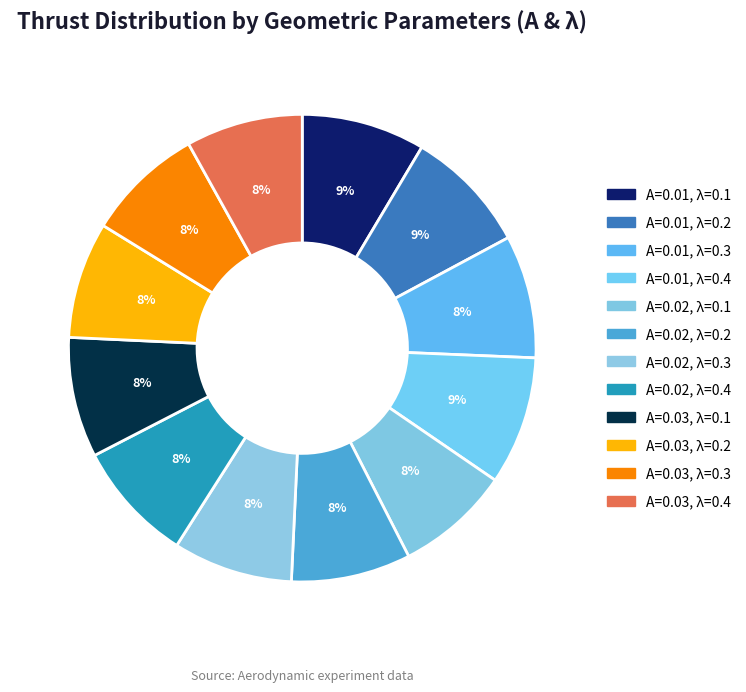

What percentage is the A=0.02, λ=0.4 slice, to the nearest percent?

8%